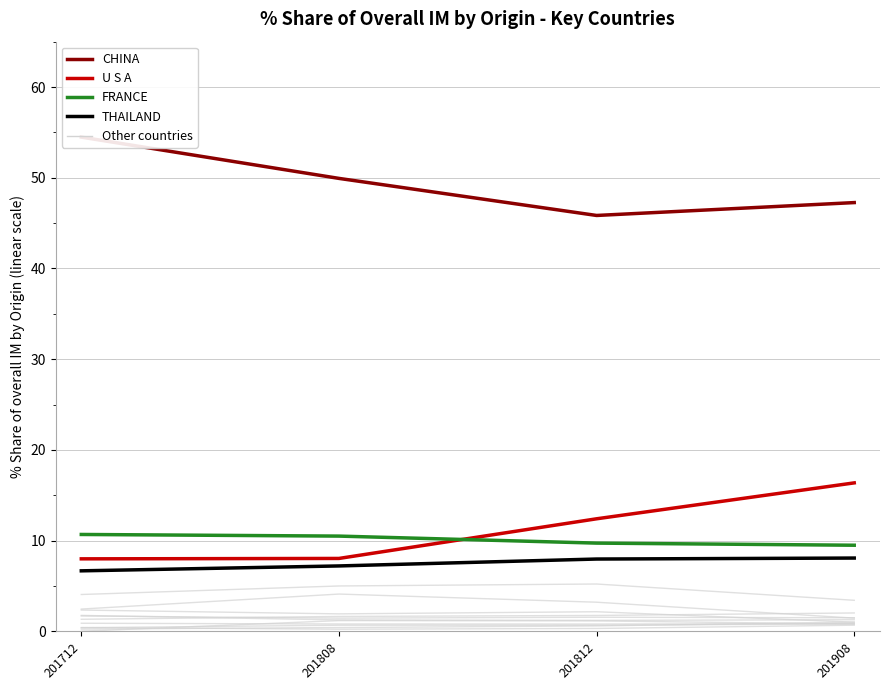

The 201808_% Share series shows 5.0 at JAPAN. True or false?

True